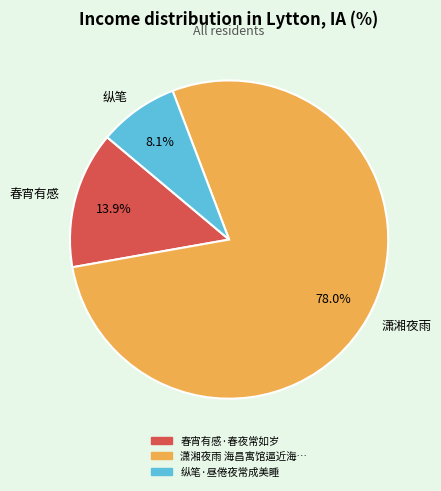

Is there a majority slice in this chart?

Yes